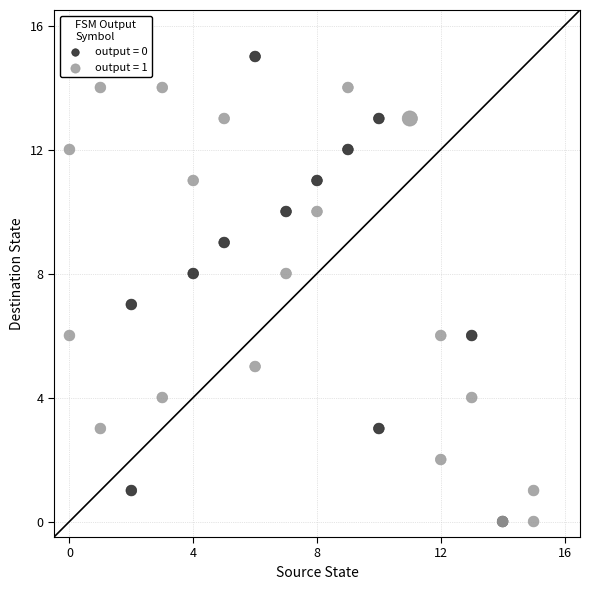

Which series contains the highest Y value?

output = 0